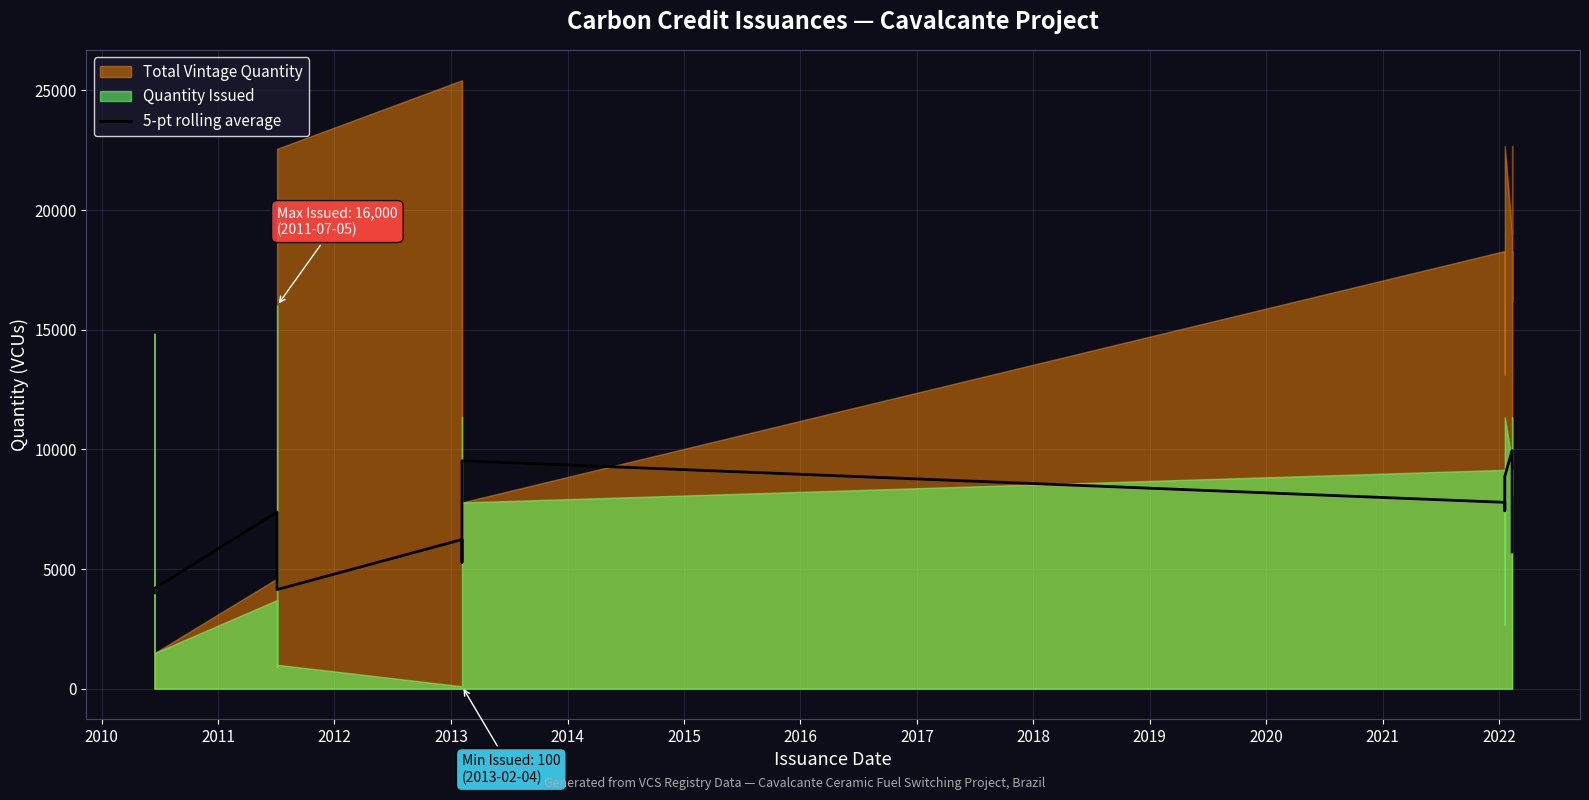

True or false: the data has more than 1 interior local peaks.

True